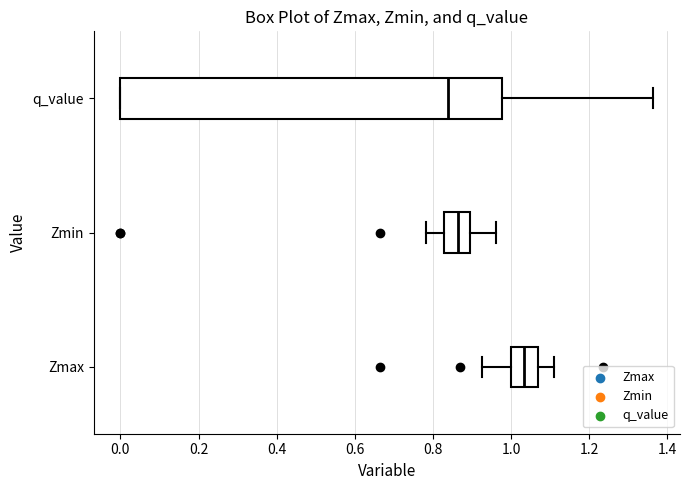

Reading bottom to top, transcribe this box plot: for each box, give where its median line is, the range the box spans, and where its two whiskers end, as read against the x-axis. The values are not printed on the chart, so give them approximately, as read against the axis.

Zmax: median 1.04, box 1.00 to 1.08, whiskers 0.92 to 1.12
Zmin: median 0.86, box 0.82 to 0.90, whiskers 0.78 to 0.96
q_value: median 0.84, box 0.00 to 0.98, whiskers 0.00 to 1.36